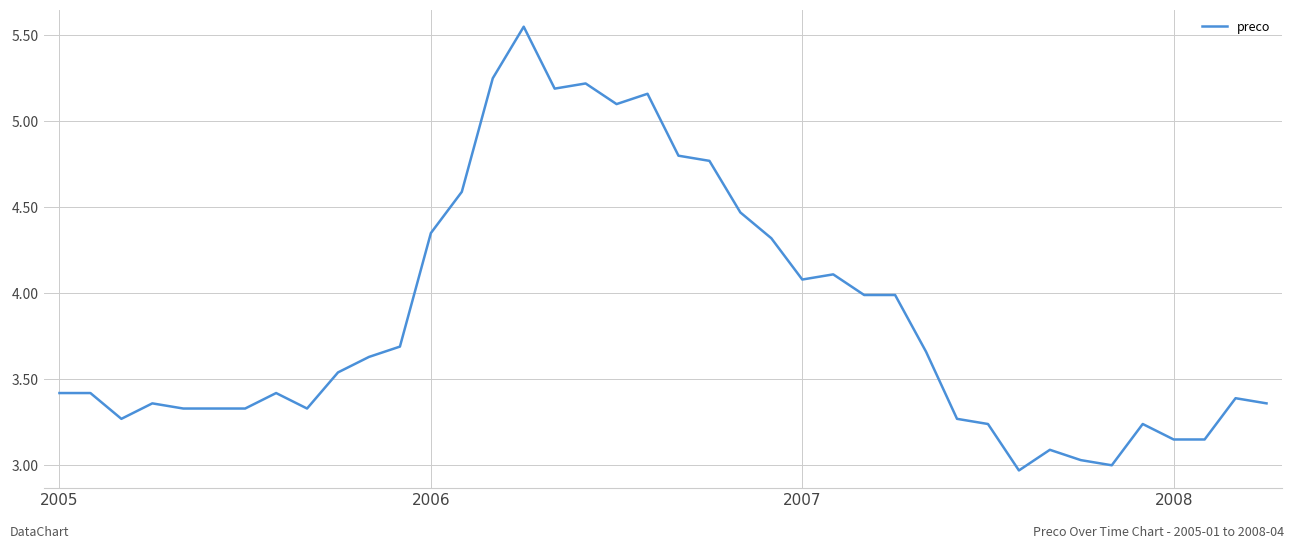

What is the difference between the maximum and minimum values?

2.6